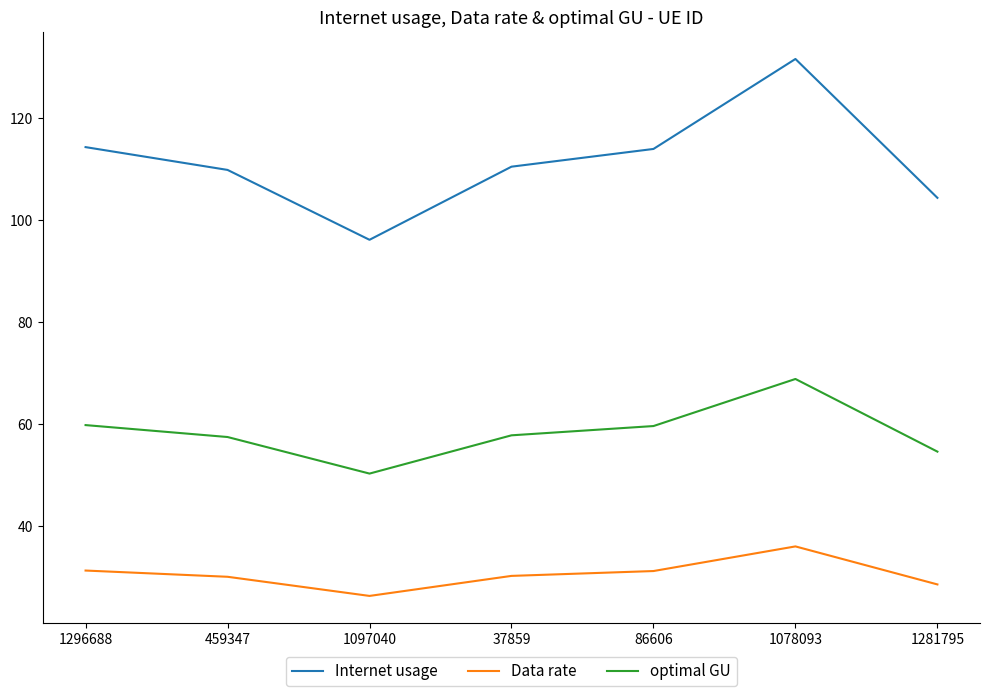

Does the chart have visible grid lines?

No